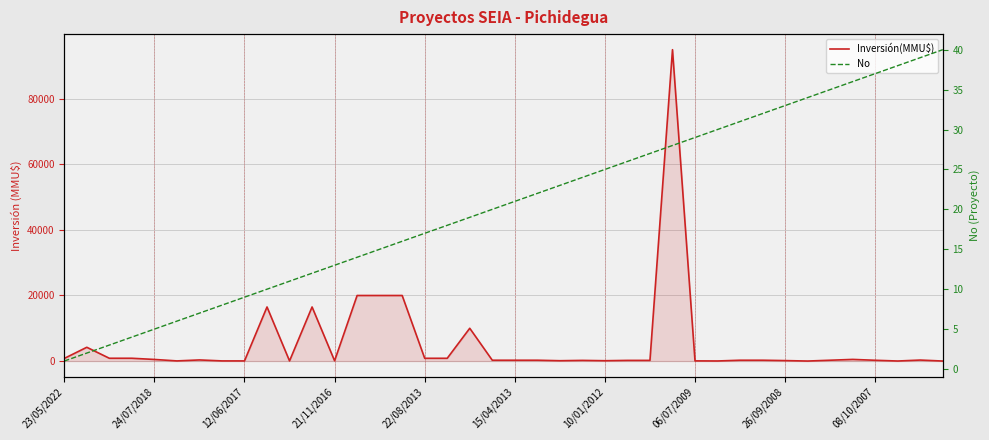

Rank the series at 06/07/2009 from lowest to highest value.

No, Inversión(MMU$)